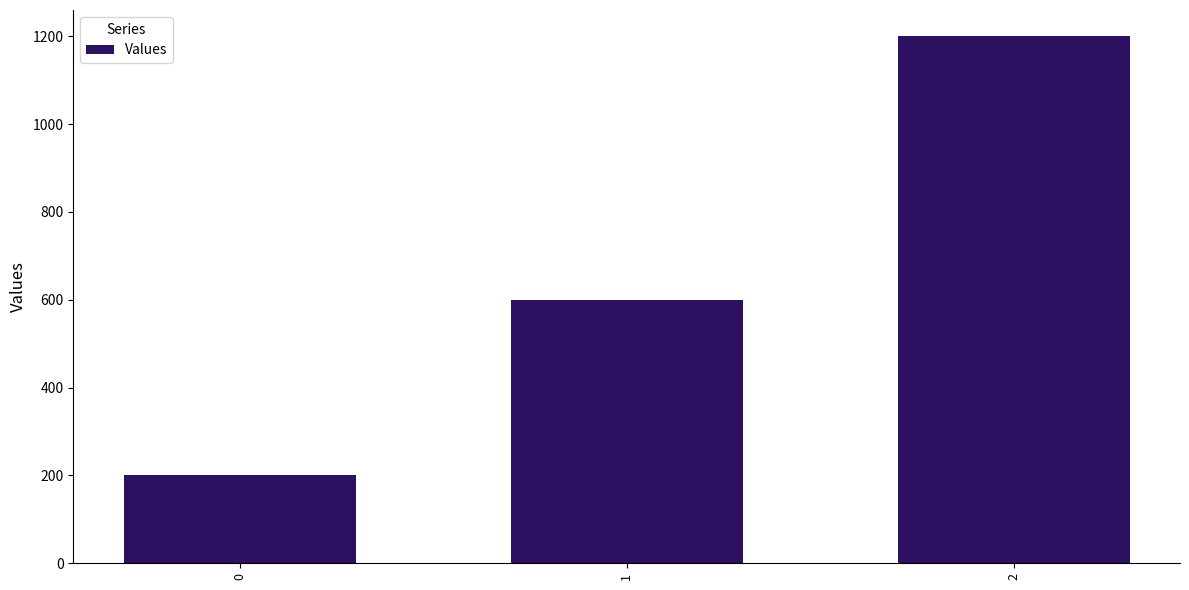

Are the bars horizontal?

No